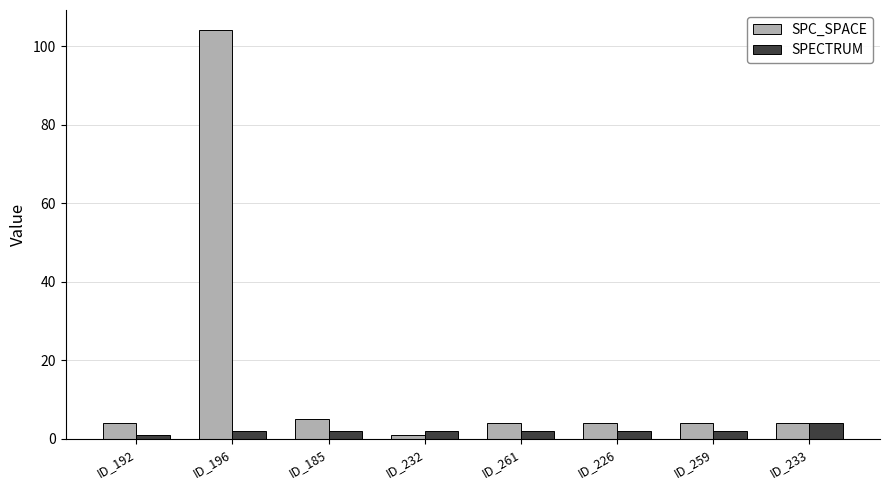

What position from the left is ID_196?

2